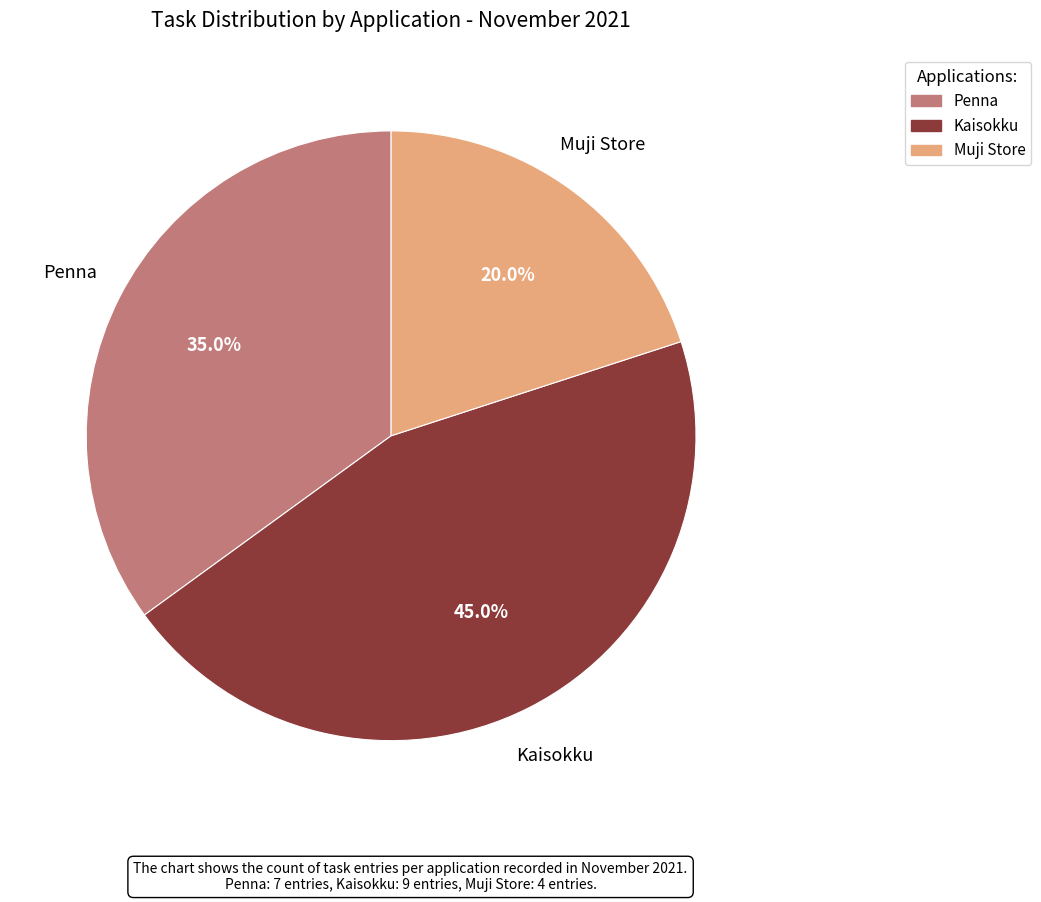

Is there any slice that represents more than half of the pie?

No